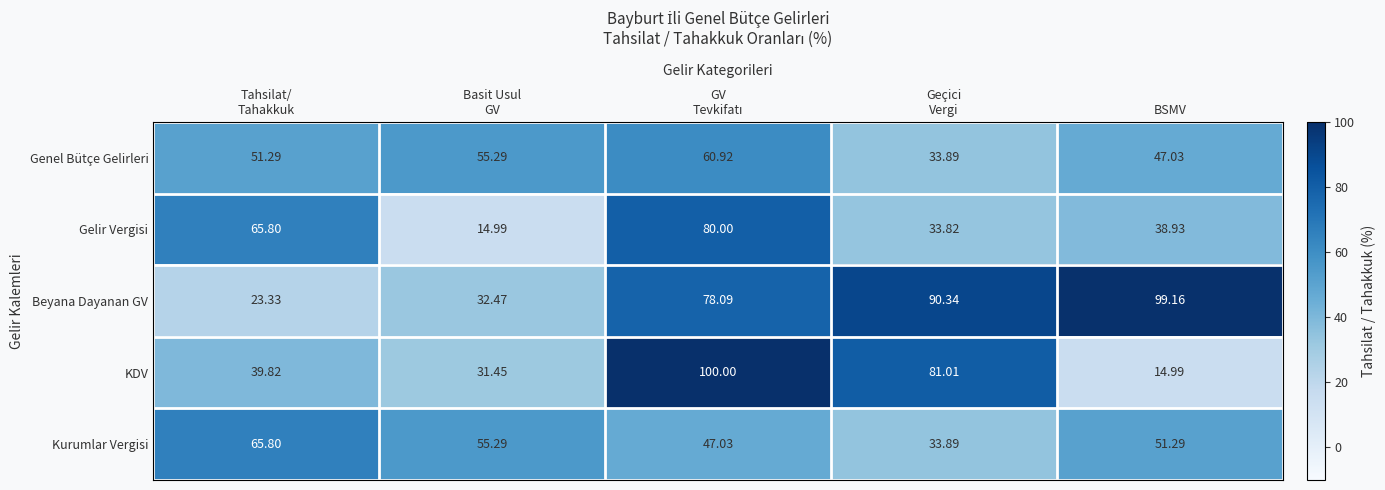

Which series has the largest total across all categories?

Beyana Dayanan GV